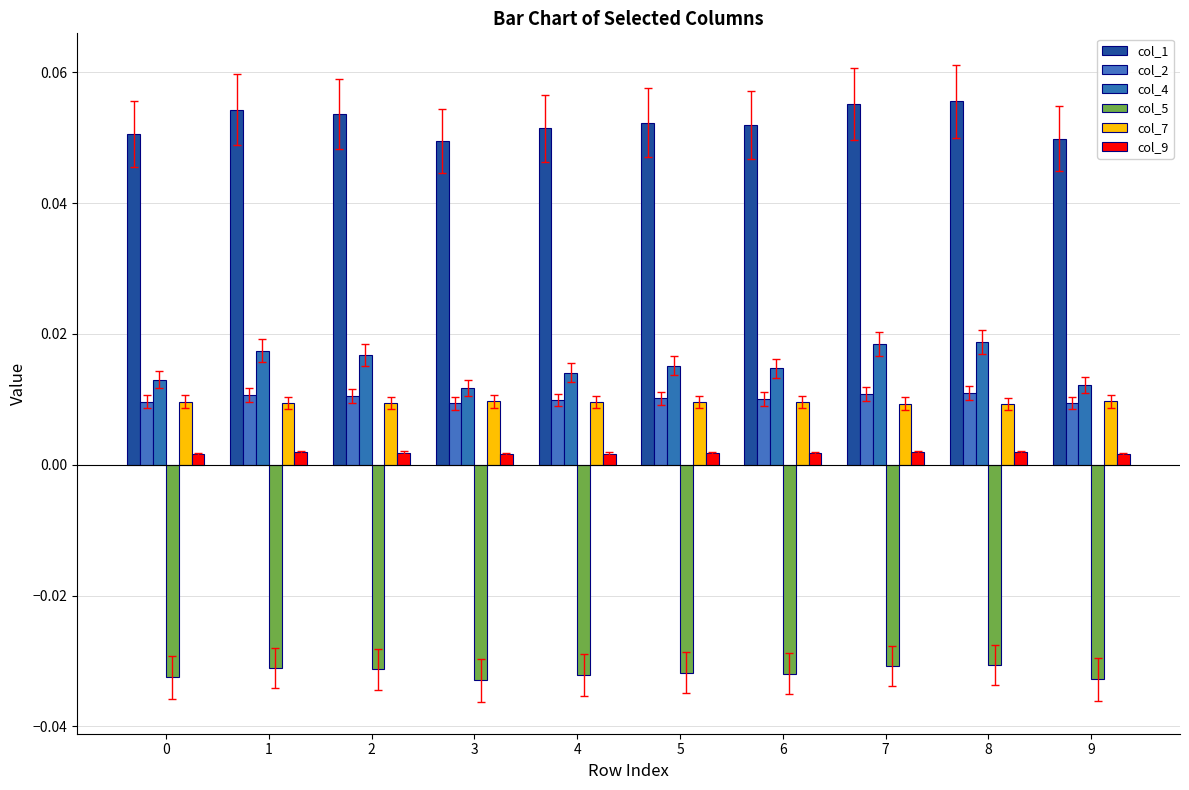

Rank the categories by col_1 value from highest to lowest.

8, 7, 1, 2, 5, 6, 4, 0, 9, 3